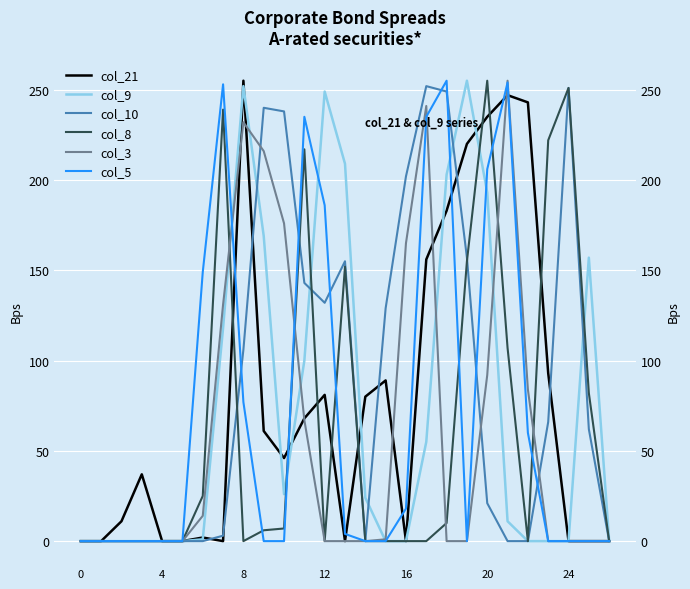

What is the label of the 10th point from the right?

17